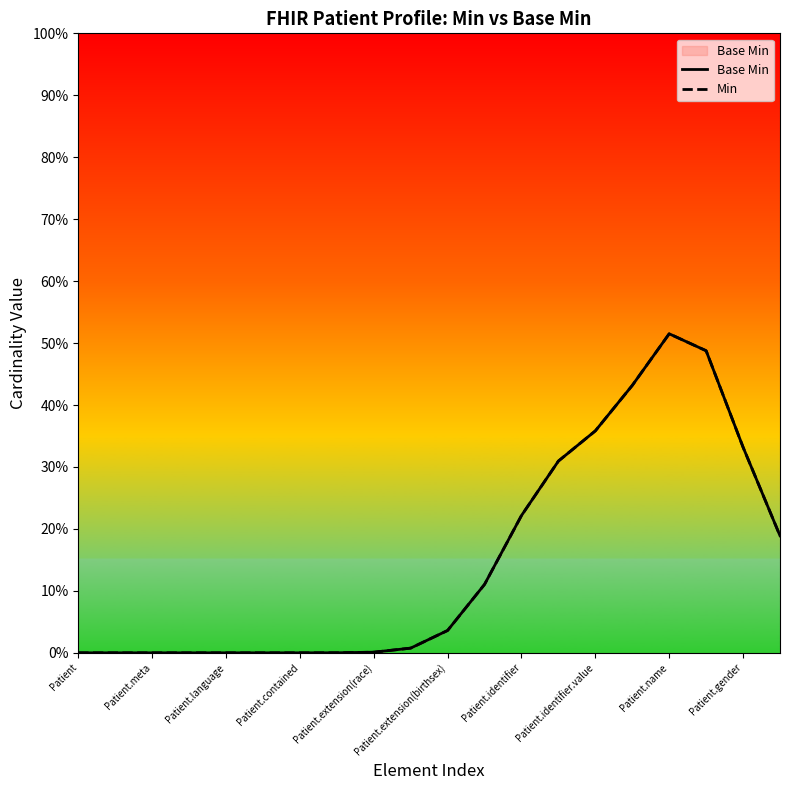

How many categories are shown in the chart?

20